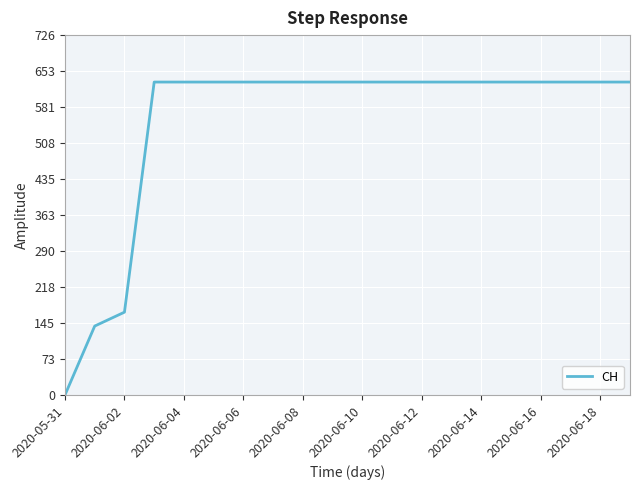

Reading left to right, list all the values displayed in this chart.

0	139	167	631	631	631	631	631	631	631	631	631	631	631	631	631	631	631	631	631